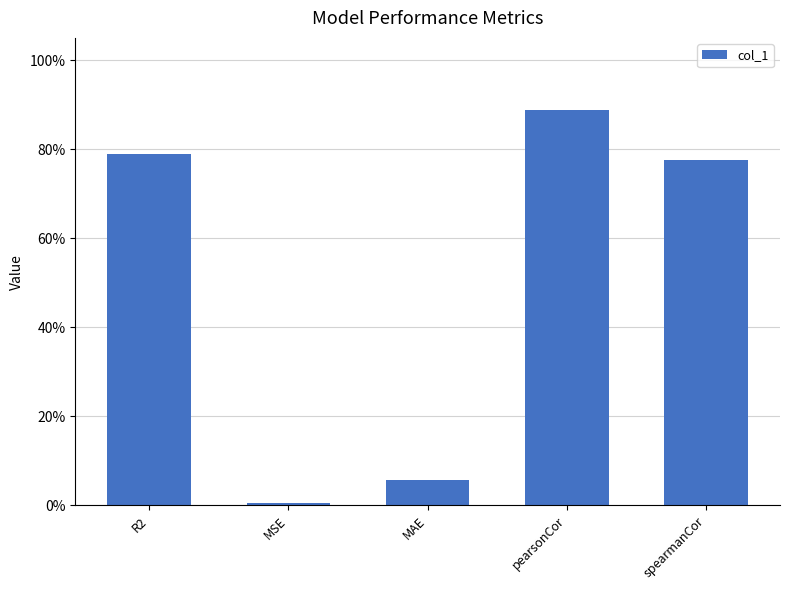

Are the bars horizontal?

No